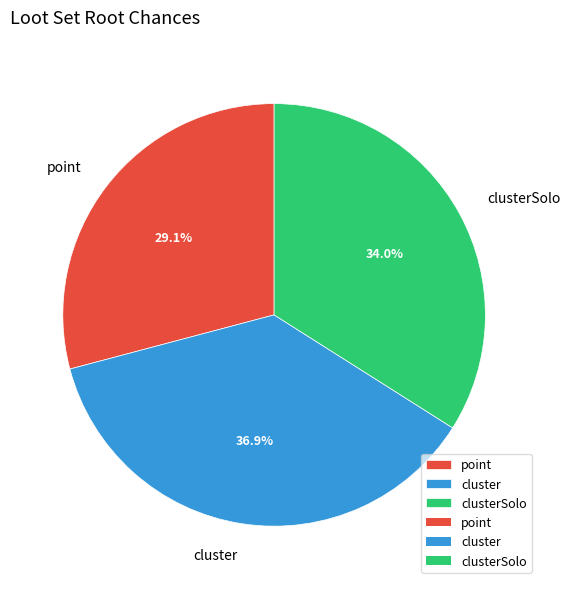

Between cluster and point, which is larger?

cluster